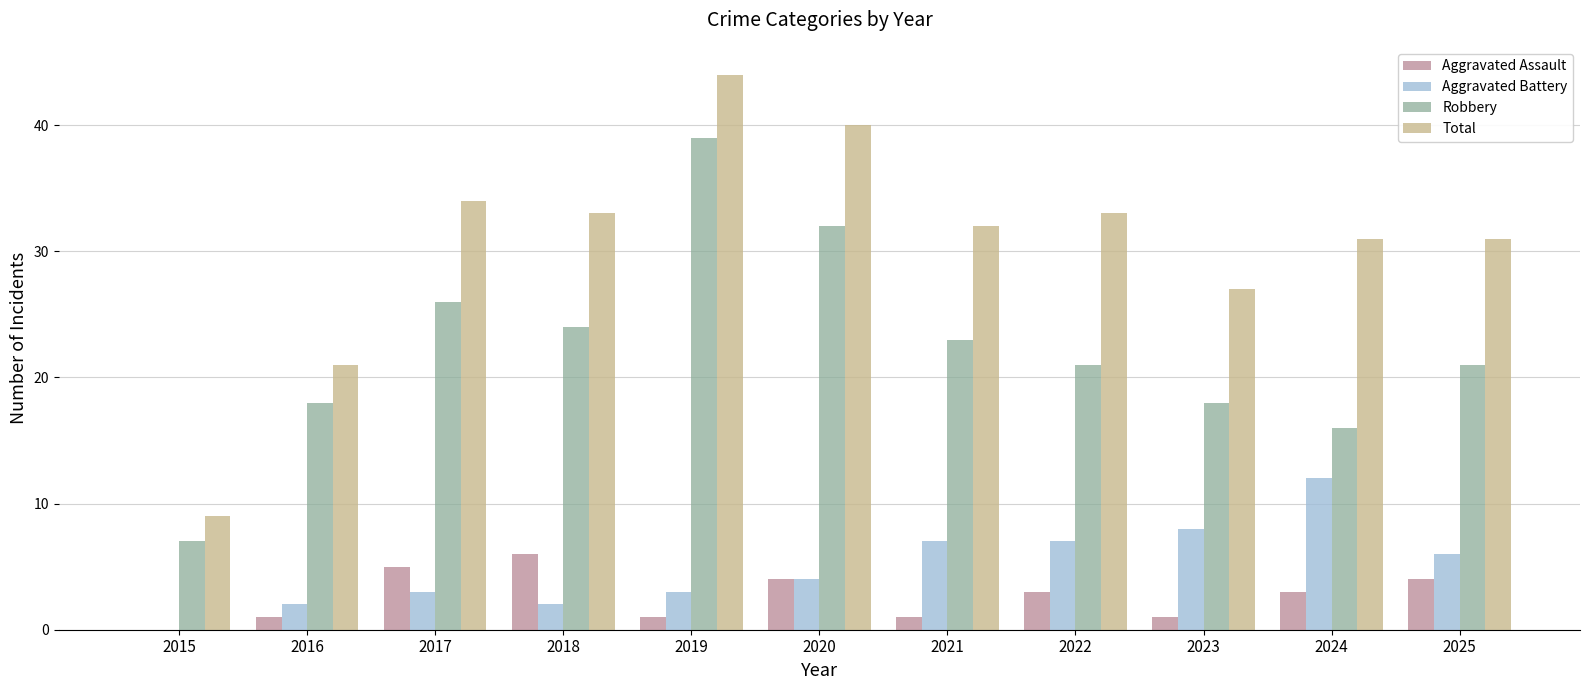

What is the greatest value displayed?

44